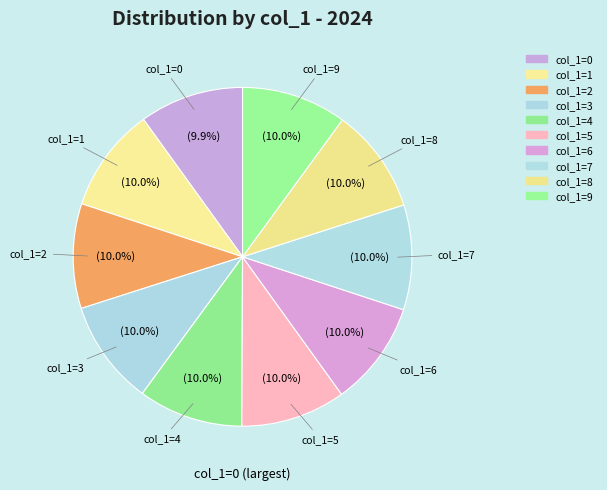

Rank the categories by value from lowest to highest.

0, 1, 2, 3, 4, 5, 6, 7, 8, 9